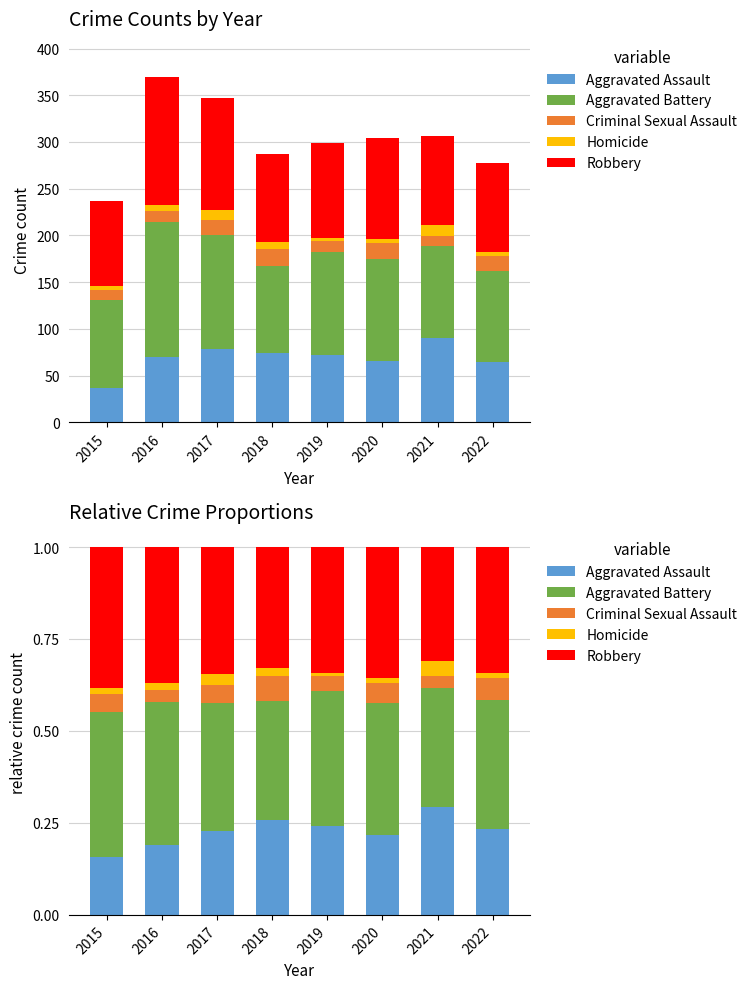

What is the difference between the second highest and minimum values in the Aggravated Battery series?

0.1